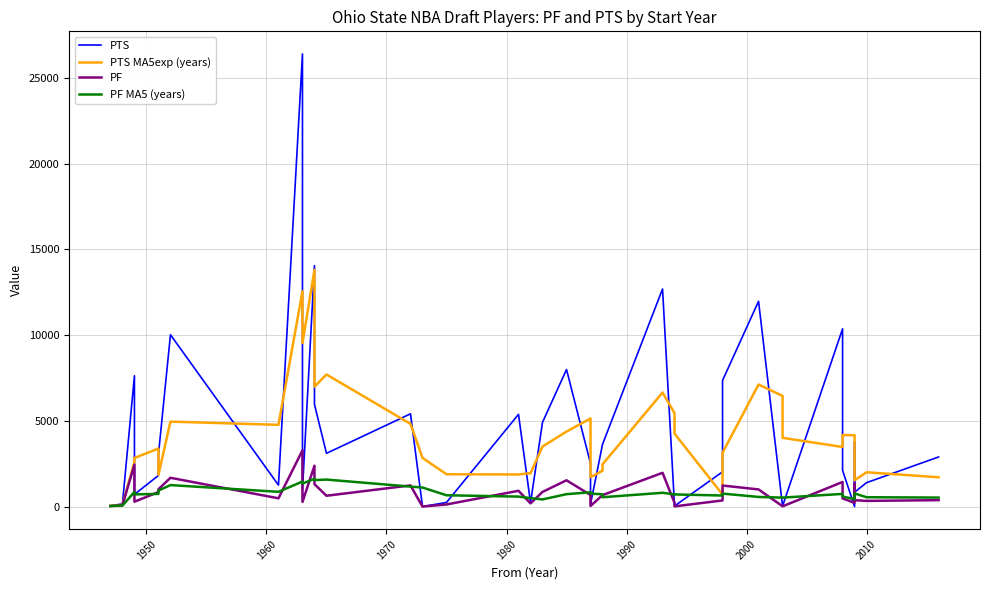

What is the sum of all PTS values?

167318.0